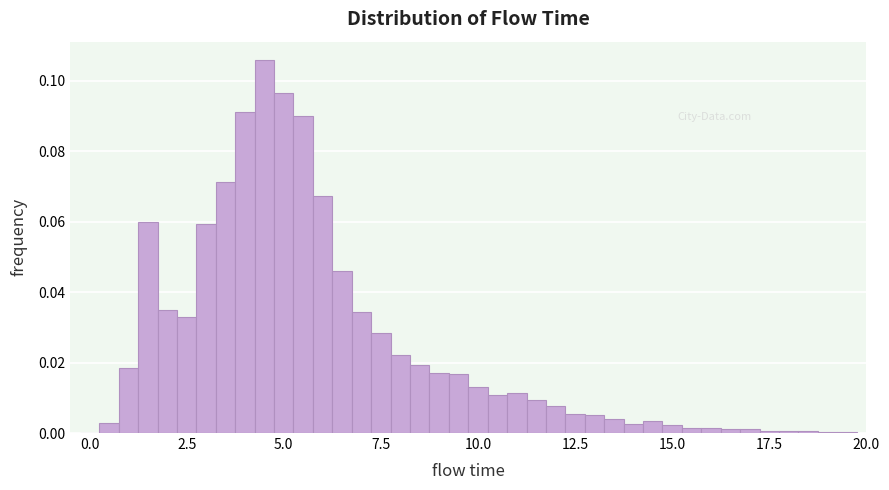

Around what value on the x-axis is the tallest bar? Give the approximate position of its centre, as read against the axis.

4.5